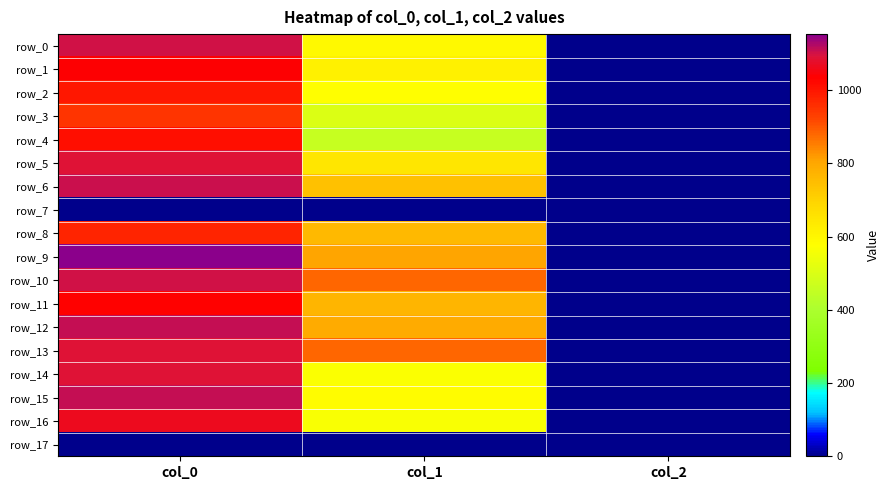

The value of row_13 at col_2 is 2.0. True or false?

True